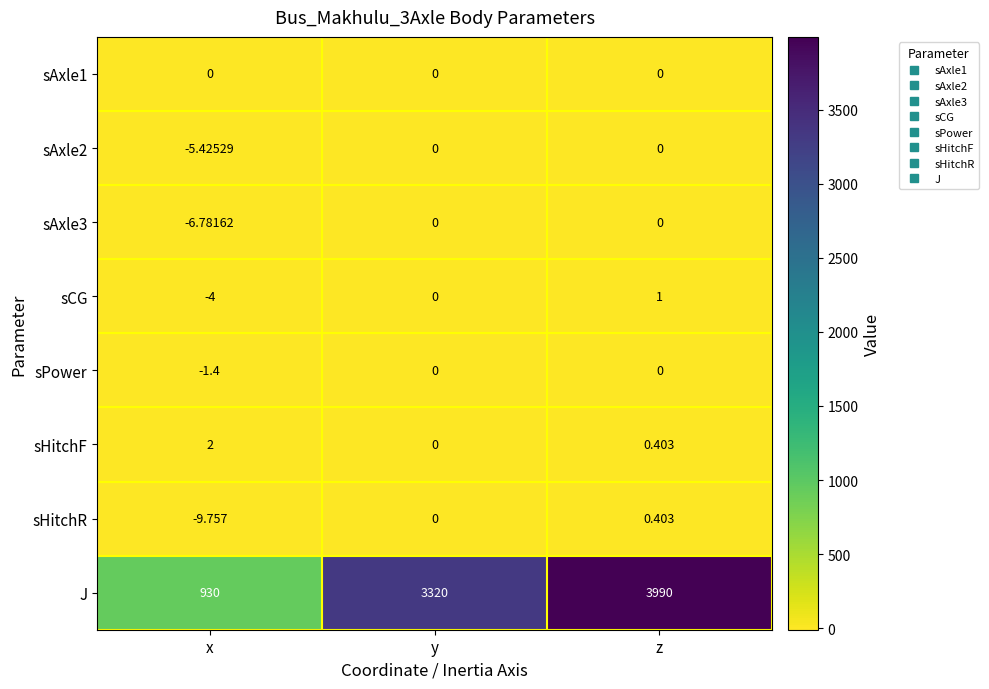

At which category is the sum across all series the highest?

z